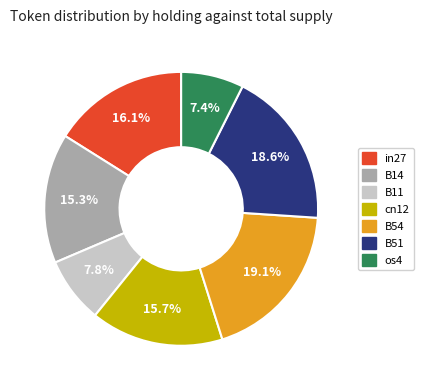

The in27 slice represents 16% of the pie. True or false?

True